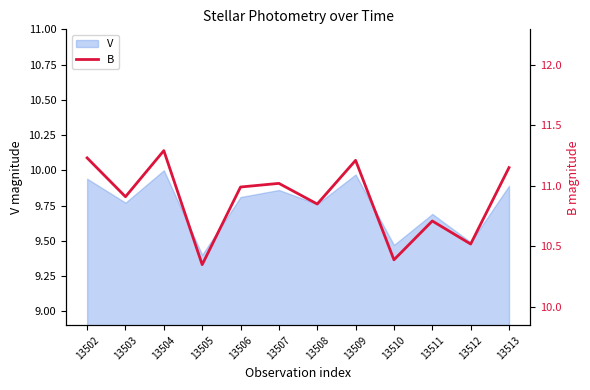

Rank the categories by value from lowest to highest.

13505, 13510, 13512, 13511, 13508, 13503, 13506, 13507, 13513, 13509, 13502, 13504